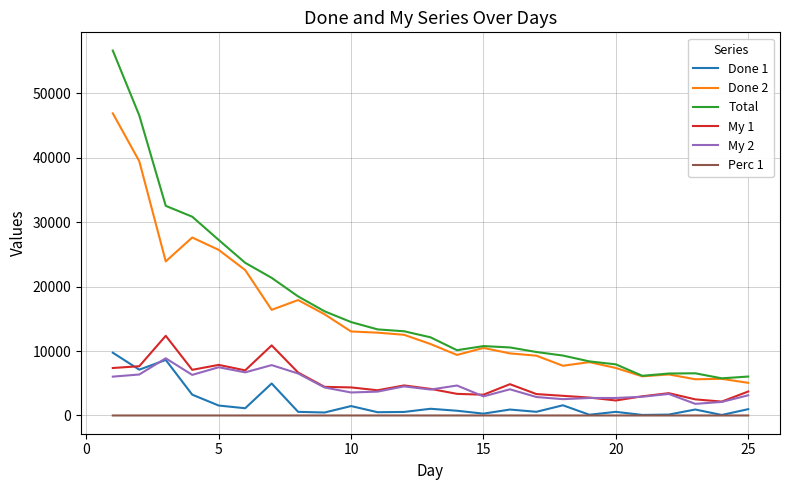

What is the maximum value for Done 1?

9744.0